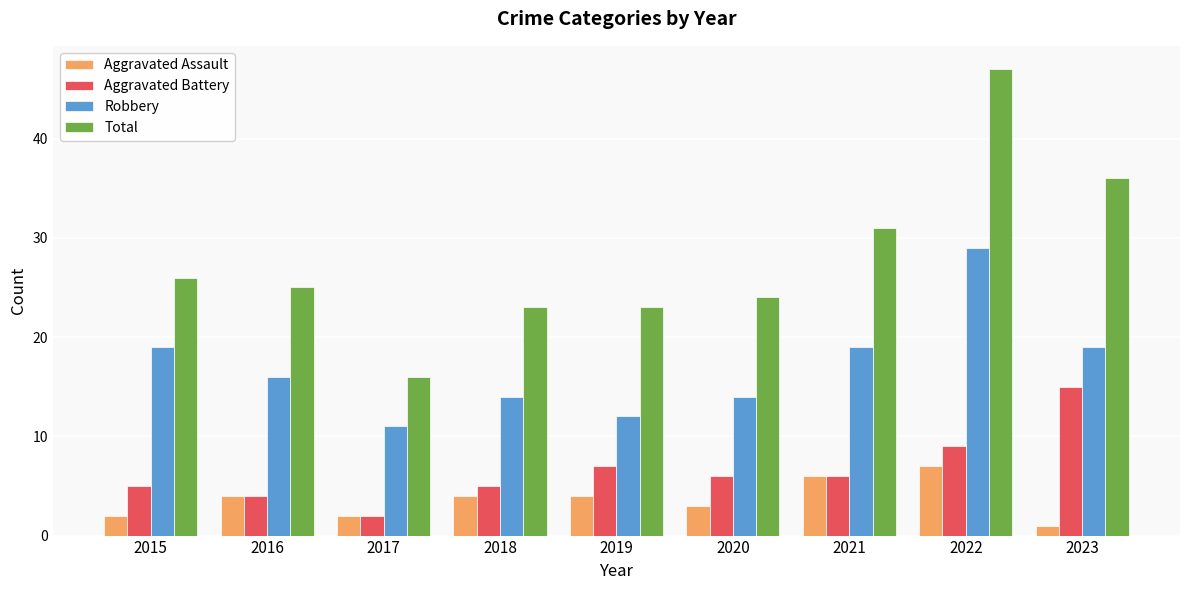

What is the difference between the Robbery values at 2022 and 2016?

13